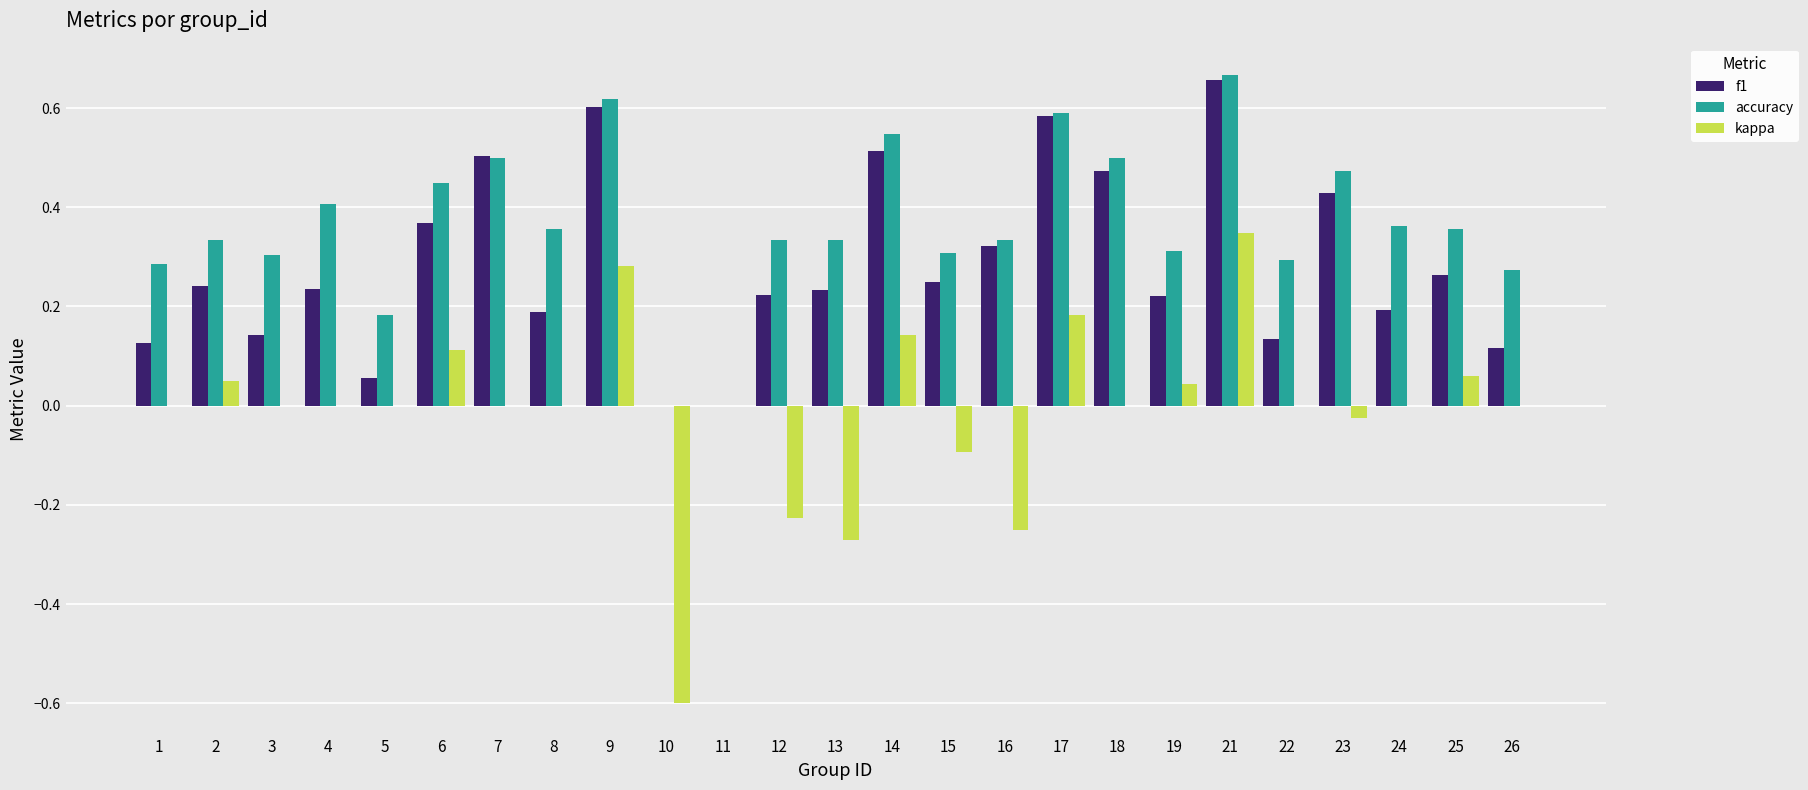

Which category has the highest value across all series?

21